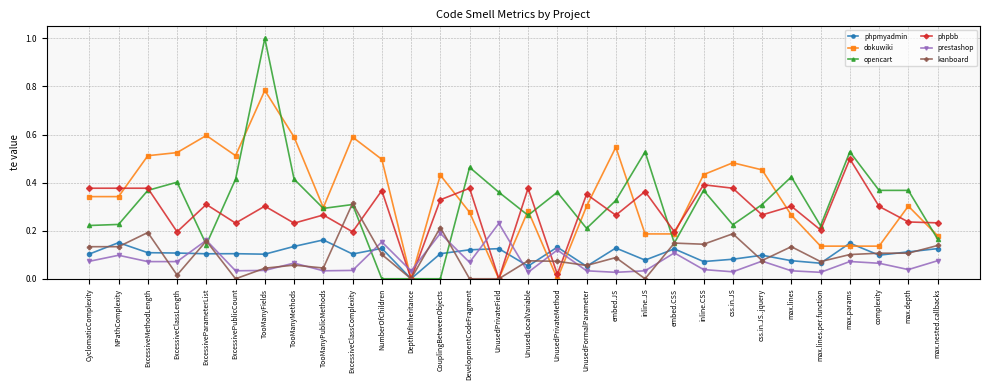

Between UnusedPrivateField and max.lines, which series saw the biggest shift?

phpbb